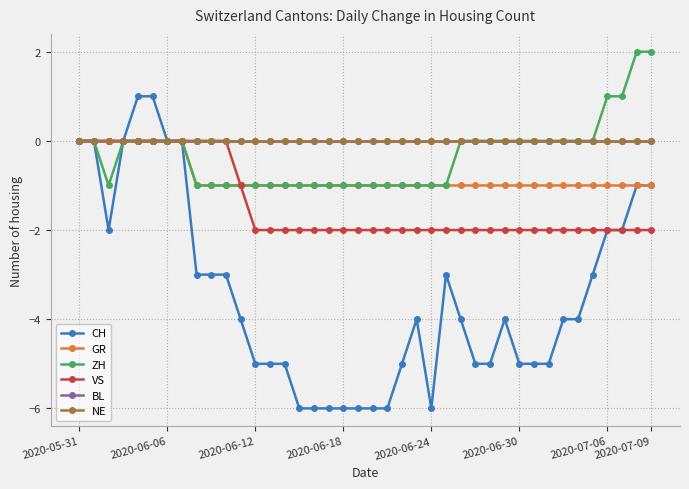

Is this an area chart (filled region under the line)?

No